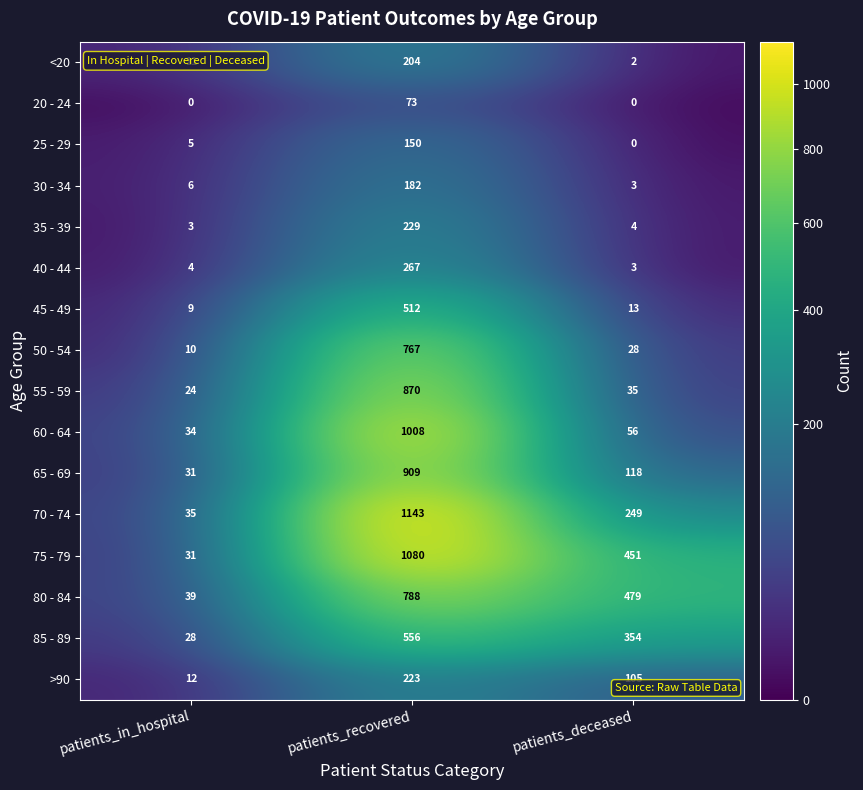

Which series has the largest total across all categories?

75 - 79